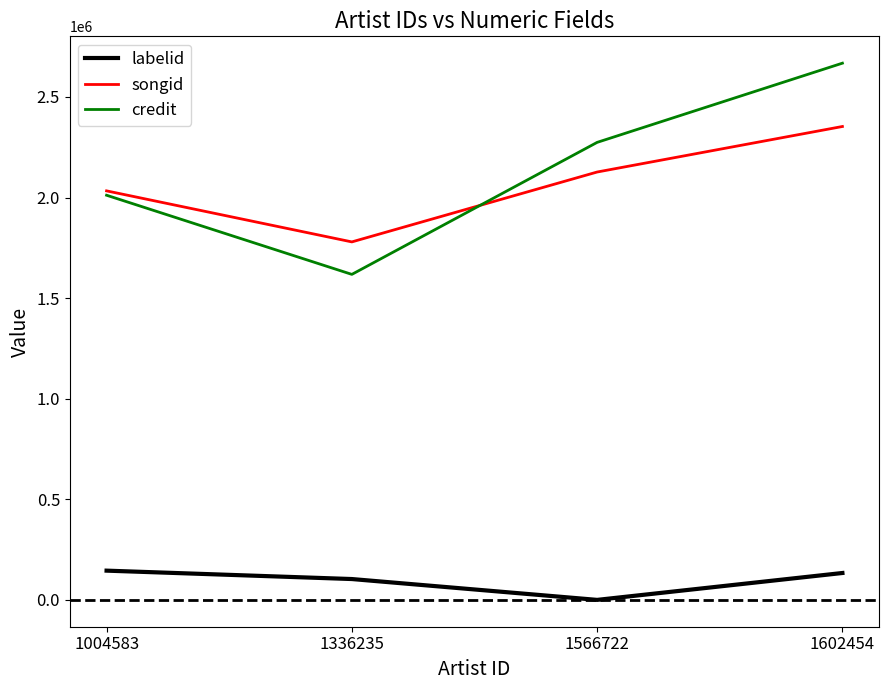

What is the difference between the second highest and second lowest values in the labelid series?

30074